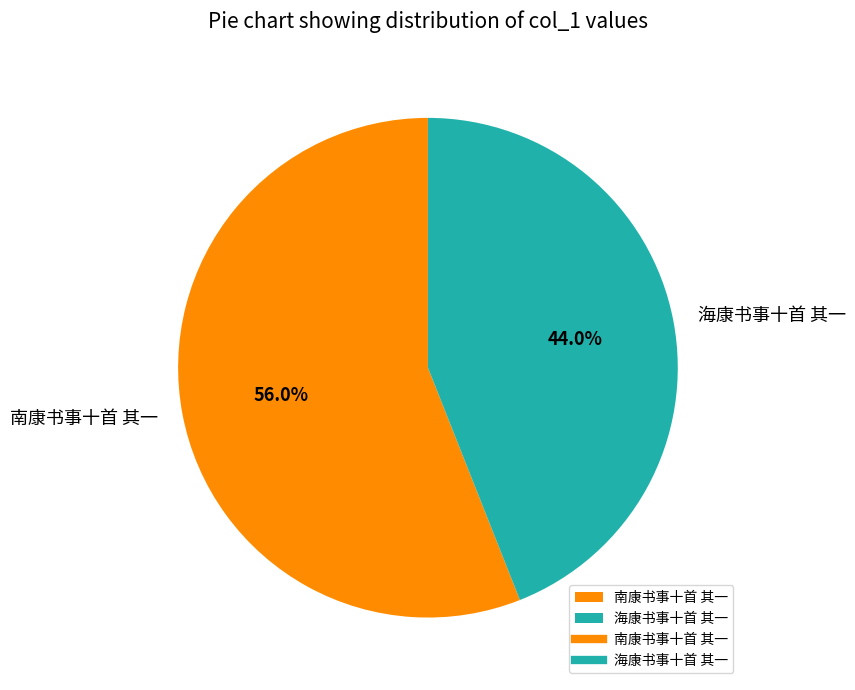

True or false: 南康书事十首 其一 accounts for 48% of the total.

False